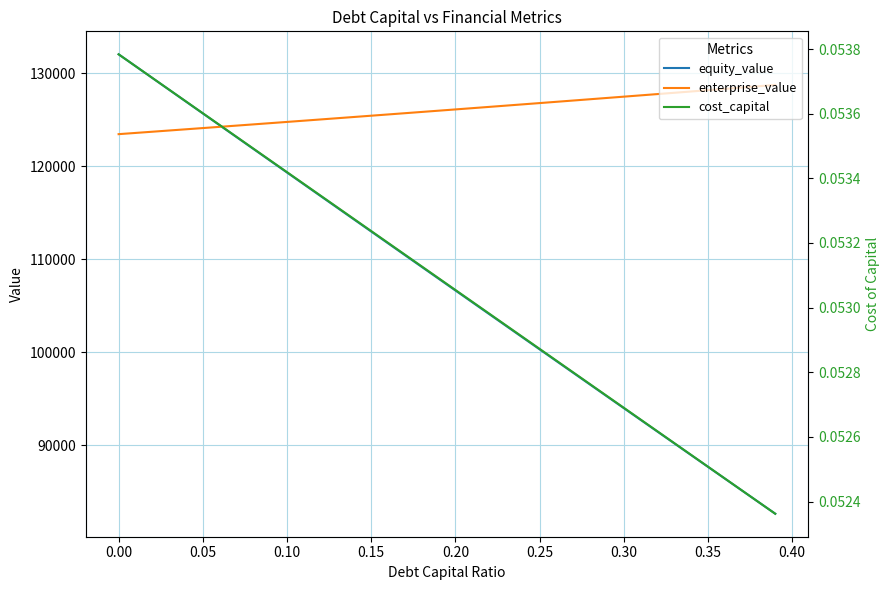

The value of enterprise_value at 0.25 is 197178.9. True or false?

False